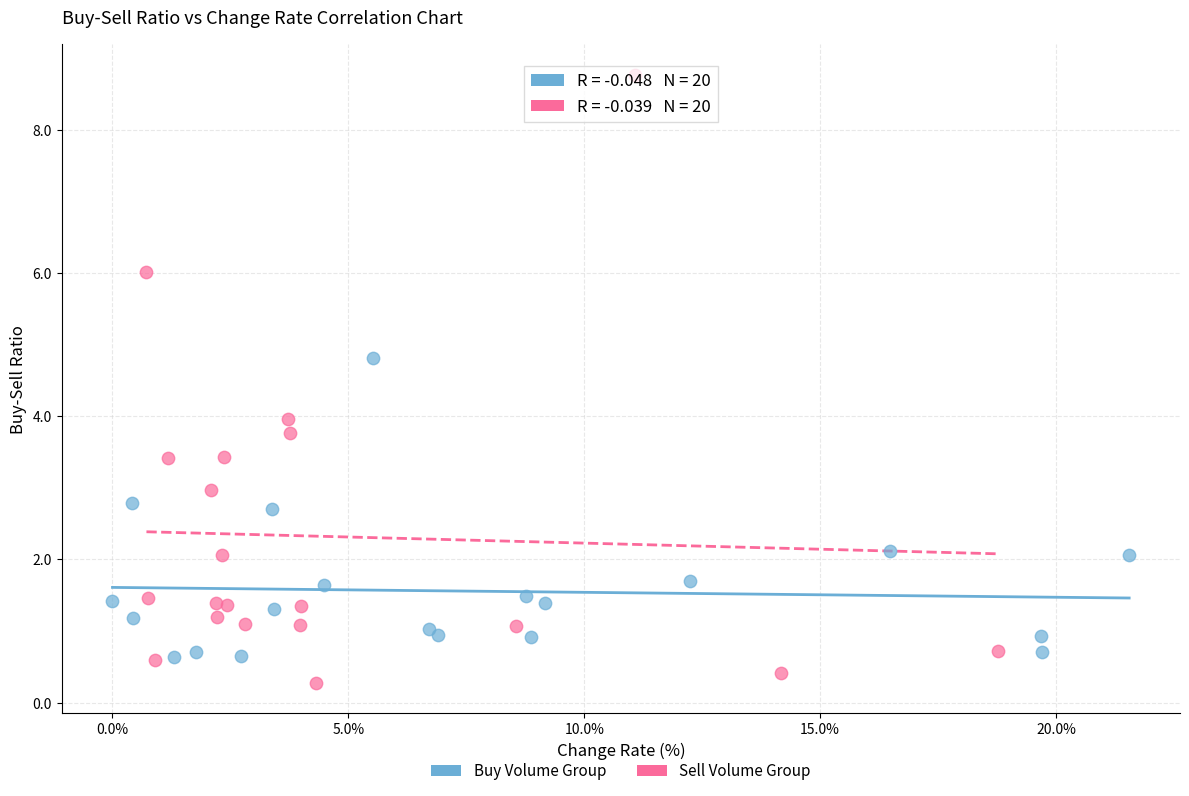

Which series has the widest spread of Y values?

Sell Volume Group